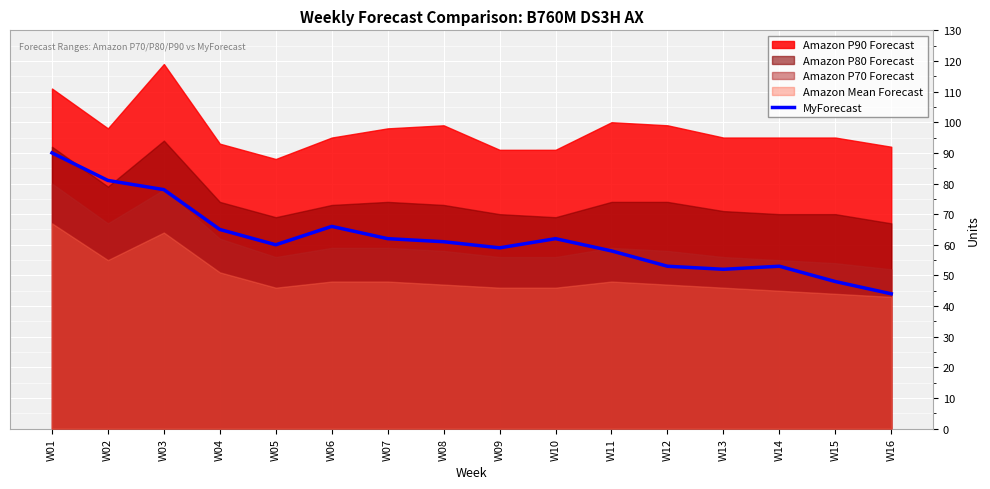

True or false: MyForecast has a value of 52 at W13.

True